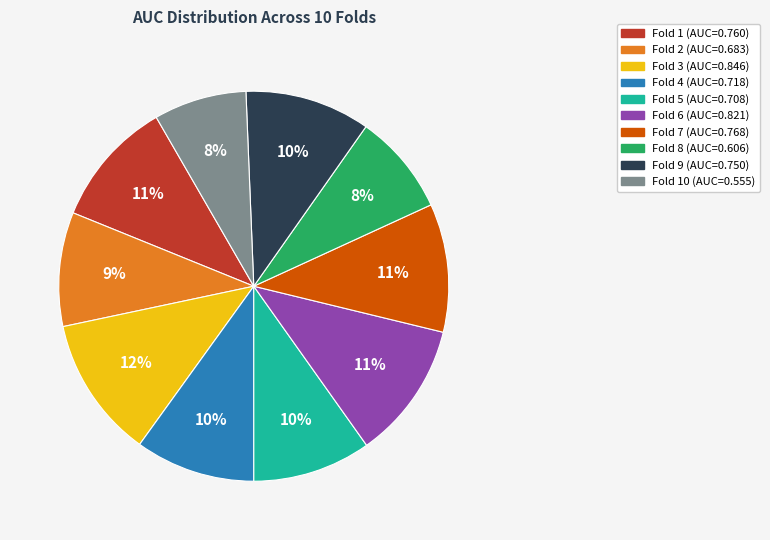

To the nearest percent, what is the difference between the largest and smallest slice percentages?

4%